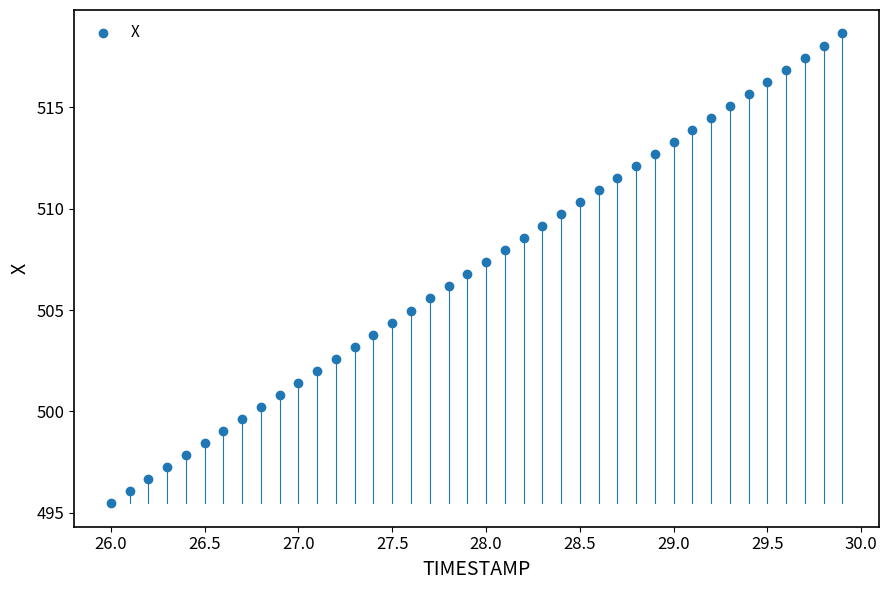

What is the range of Y values (max minus min)?

23.2